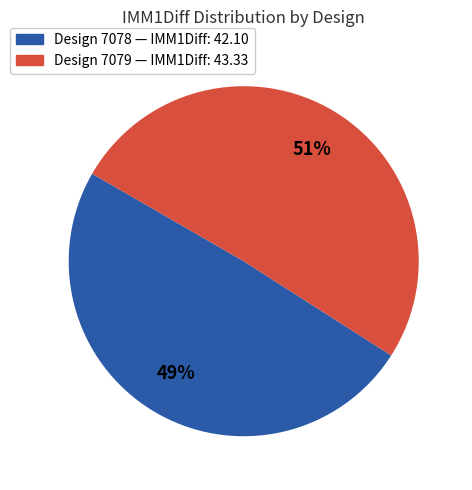

How many segments does this pie chart have?

2